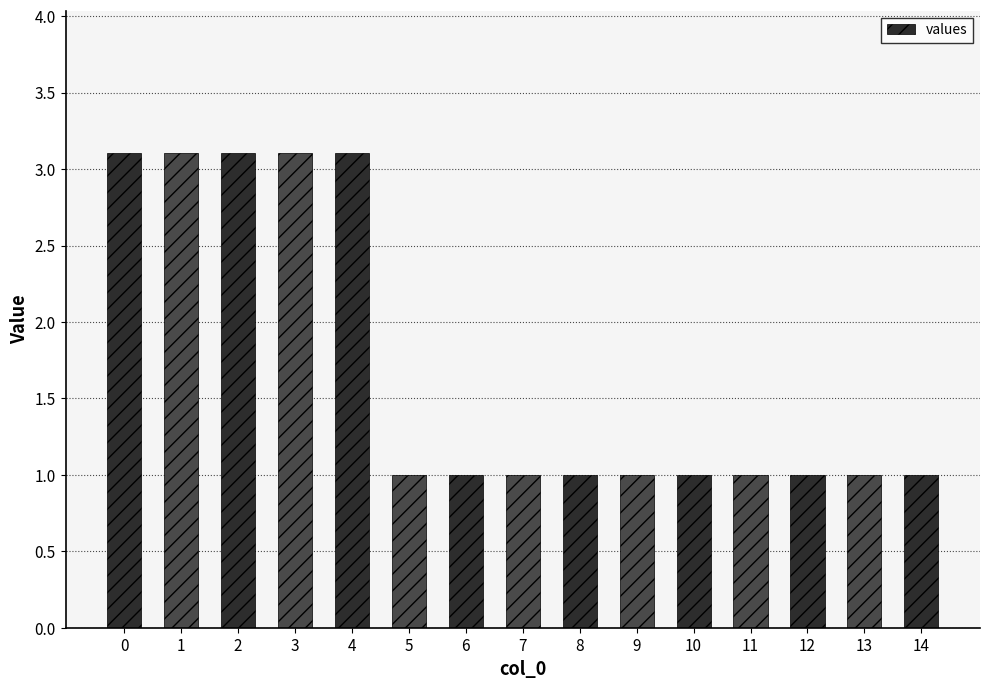

What is the value of the 13th bar from the left?

1.0